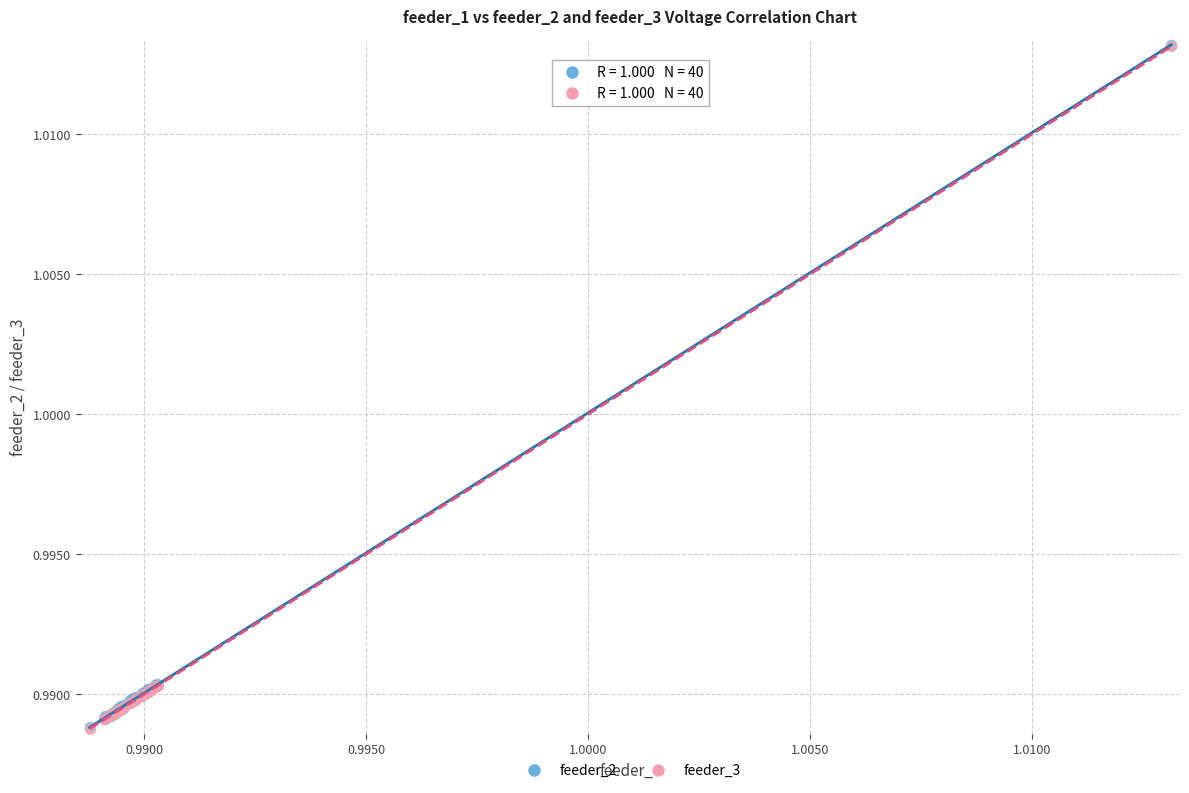

Which series has the widest spread of Y values?

feeder_3